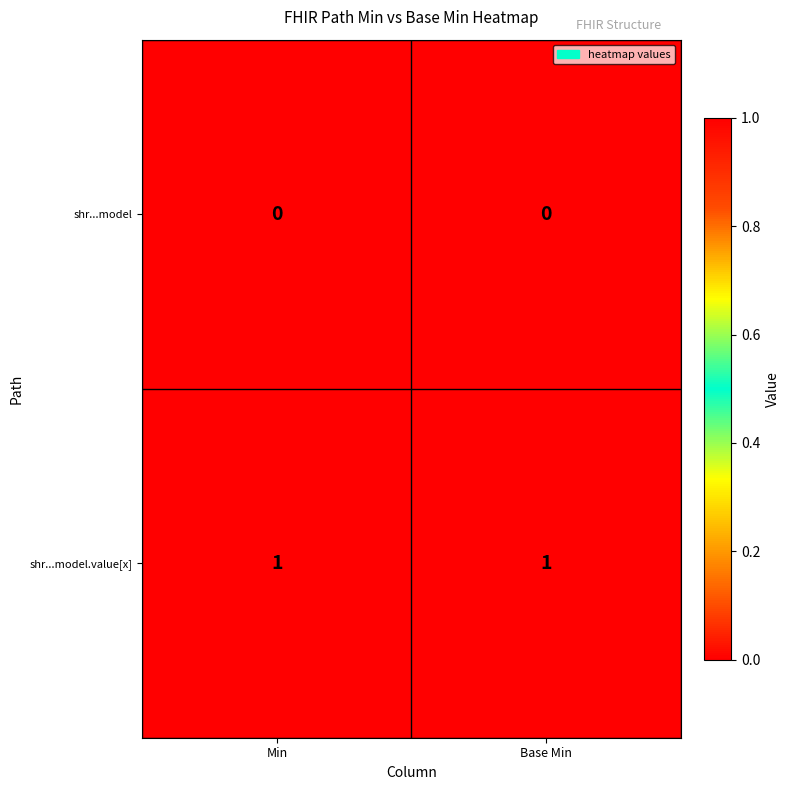

Rank the series at Base Min from highest to lowest value.

shr...model.value[x], shr...model